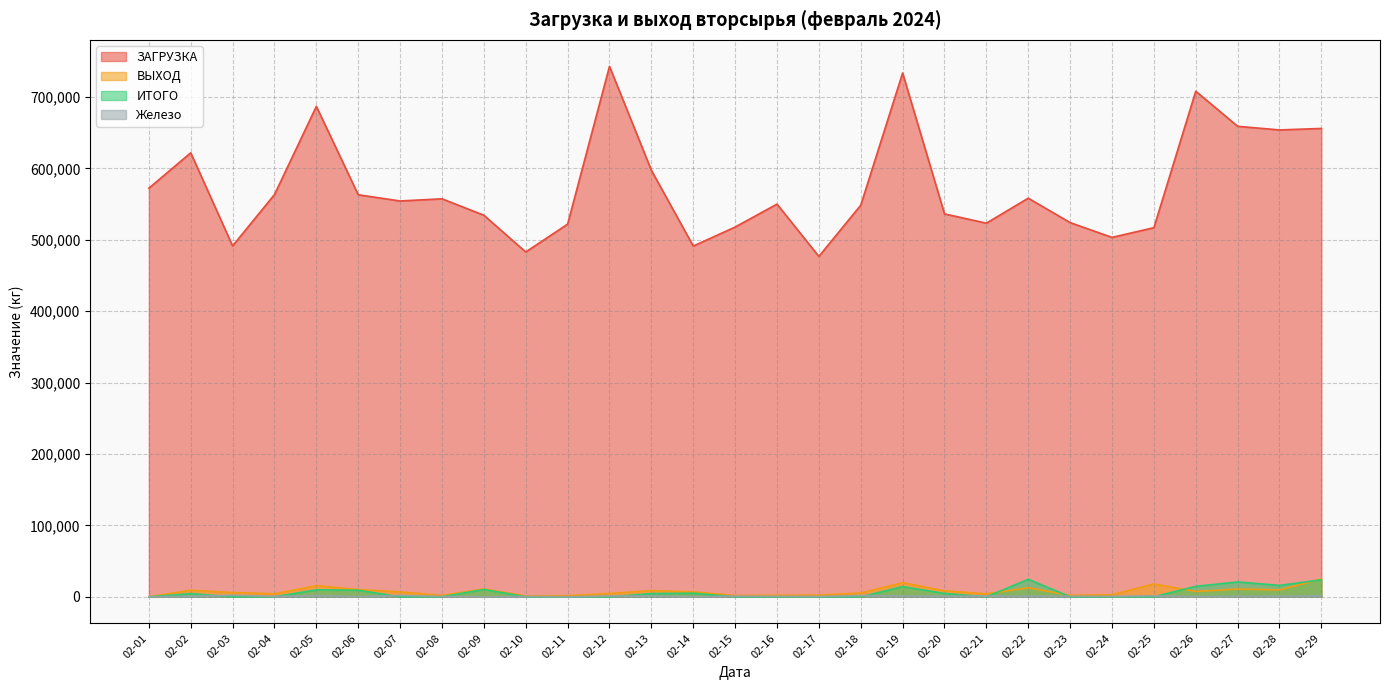

The ВЫХОД series shows 14233 at 02-13. True or false?

False